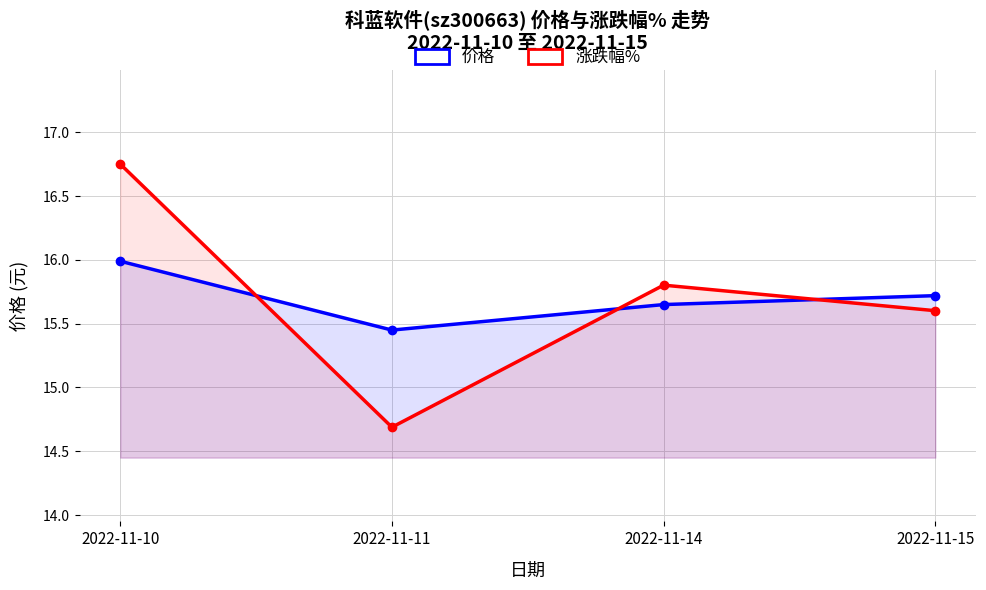

What is the value of the 价格 point at the 3rd from the left?

15.7